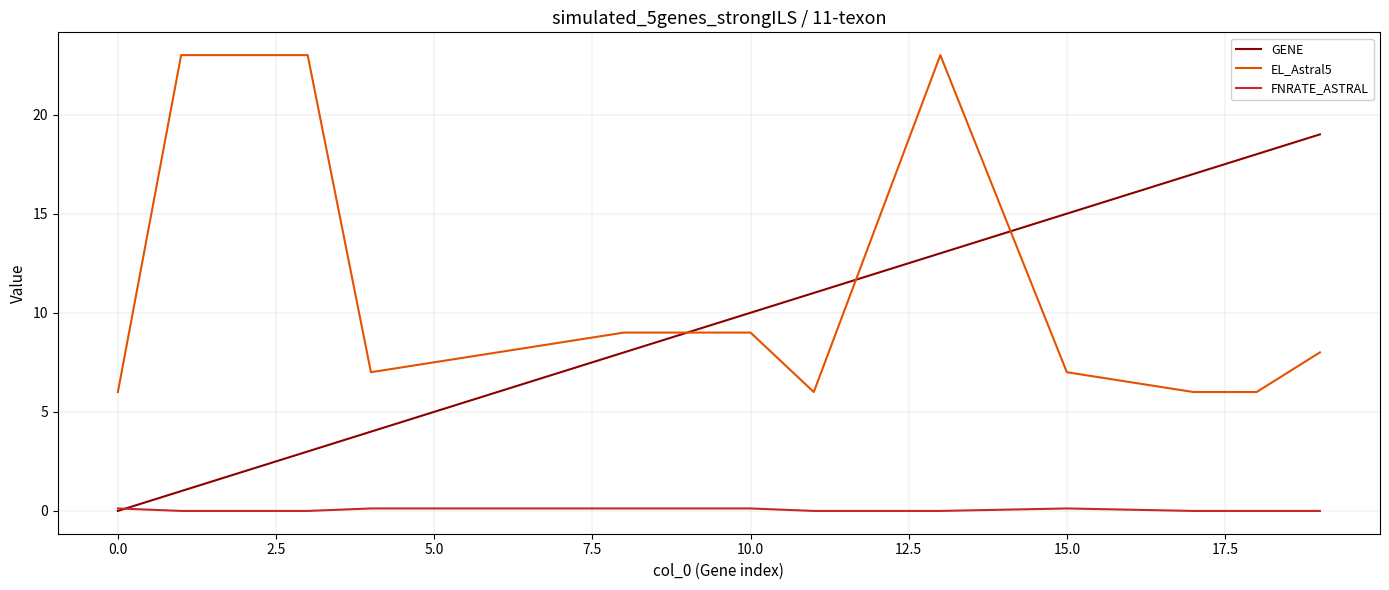

Which series has the largest total across all categories?

EL_Astral5